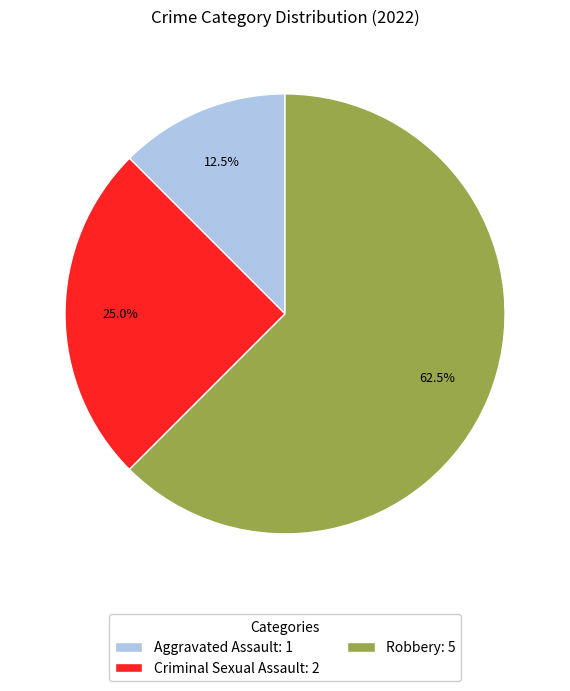

Is there any slice that represents more than half of the pie?

Yes